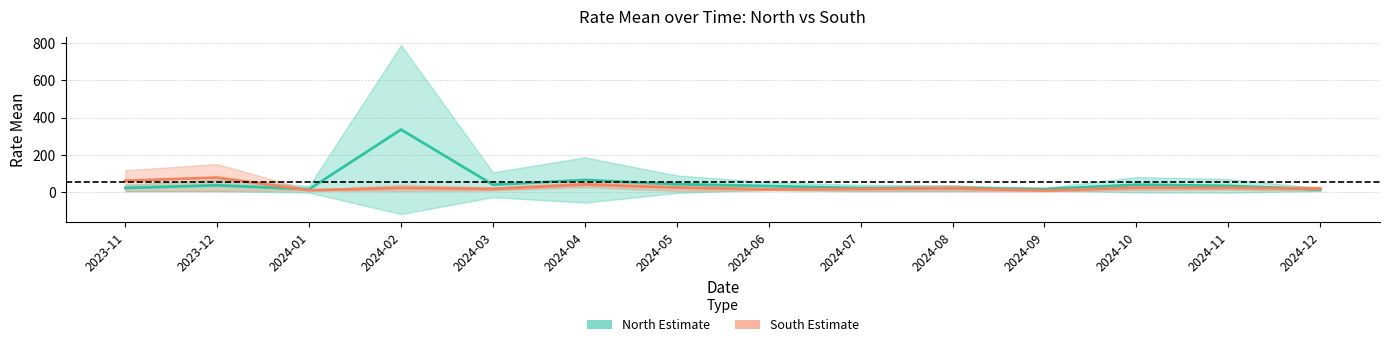

Between which two adjacent categories do South Estimate and North Estimate first intersect?

2023-12 and 2024-01